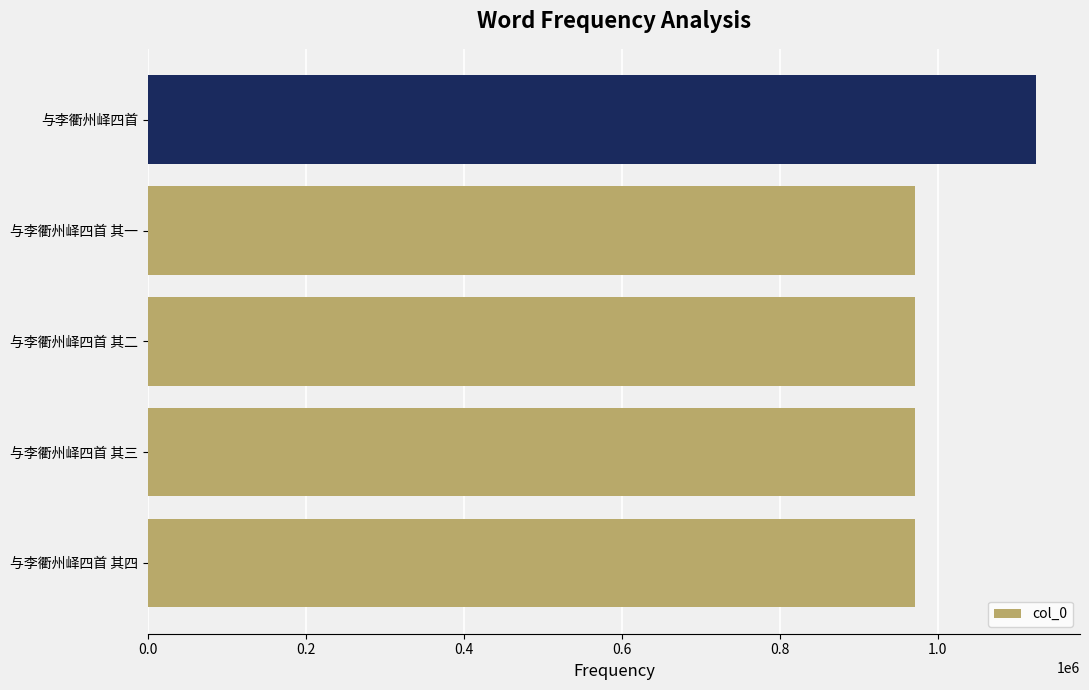

How many bars are there in total?

5